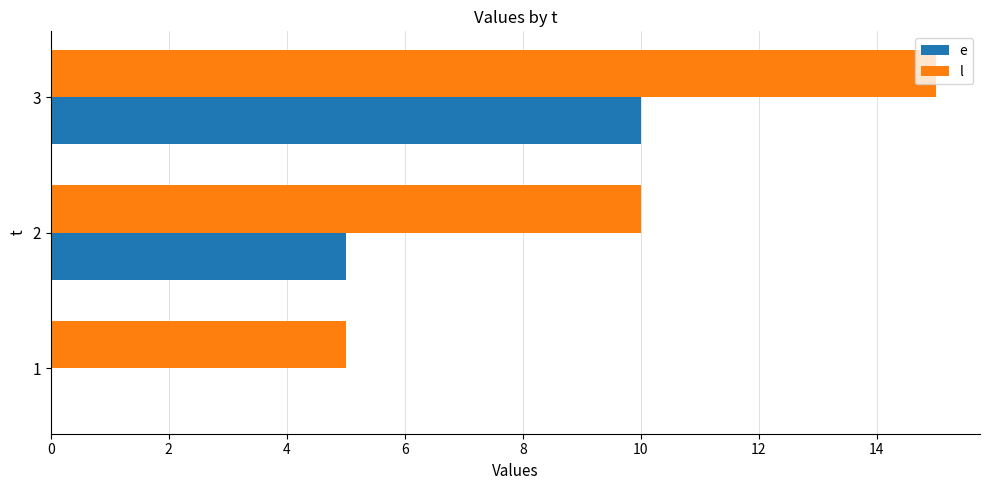

What is the maximum value shown in the chart?

15